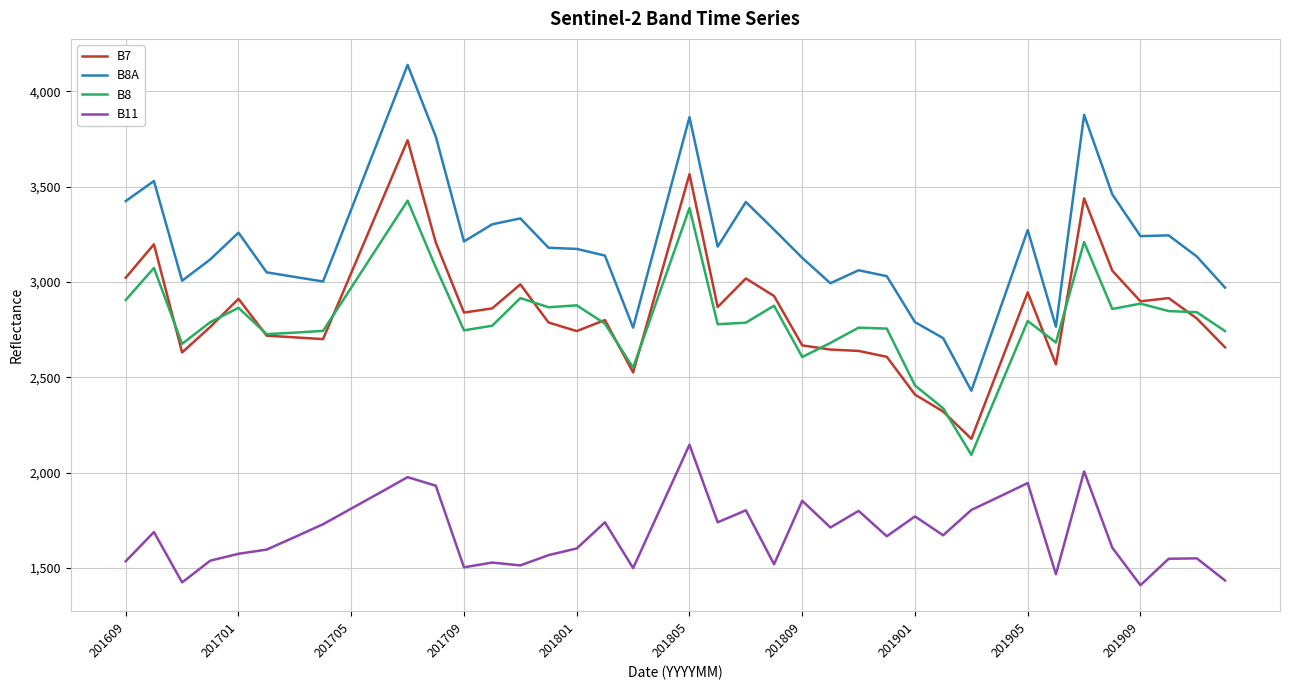

Which series has the widest spread of values?

B8A